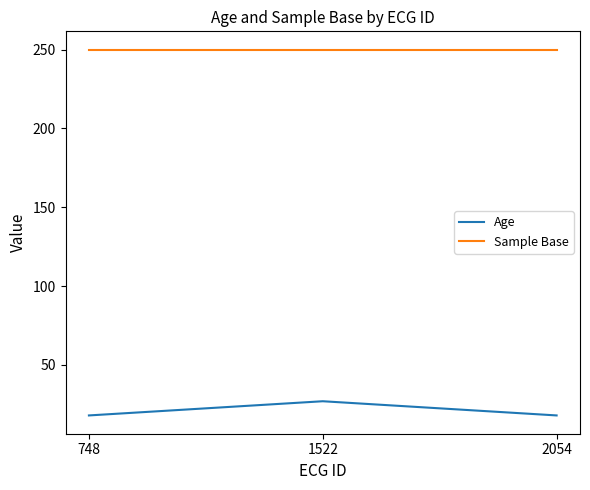

Is it true that Sample Base equals 390 at 748?

False